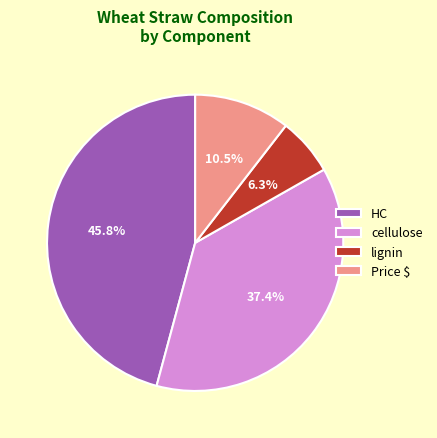

To the nearest percent, what is the difference between the largest and smallest slice percentages?

40%